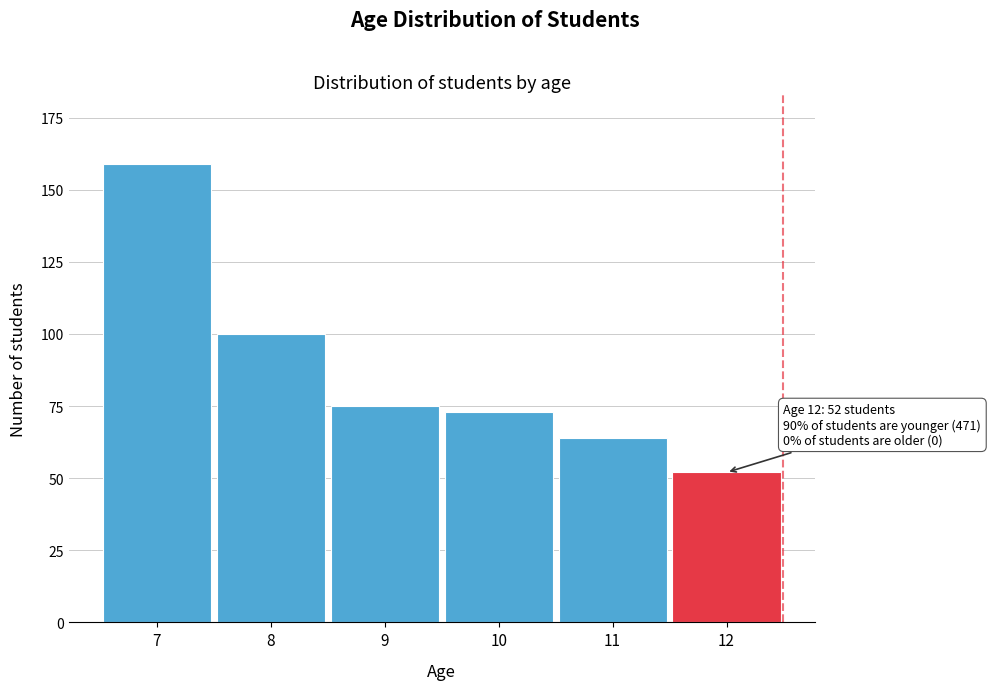

Reading left to right, transcribe all the data shown in this chart.

7=159	8=100	9=75	10=73	11=64	12=52